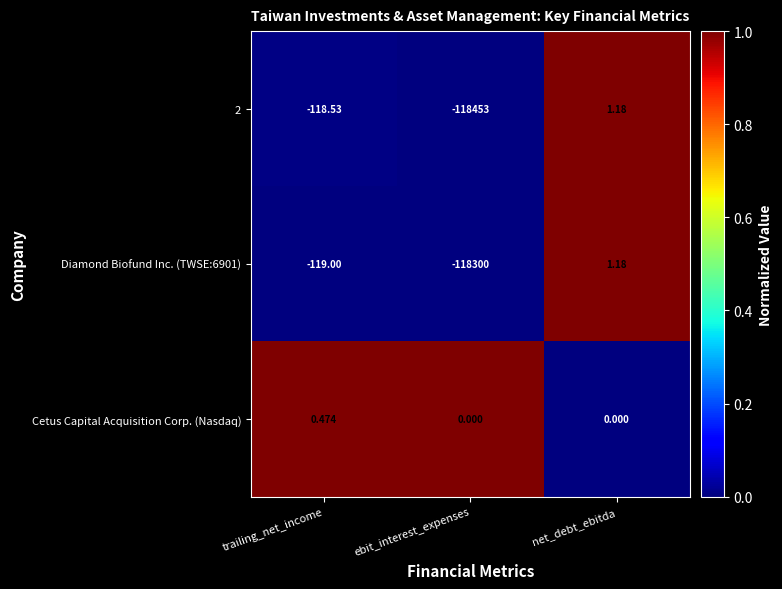

Where does the 2 series first go above -118?

net_debt_ebitda